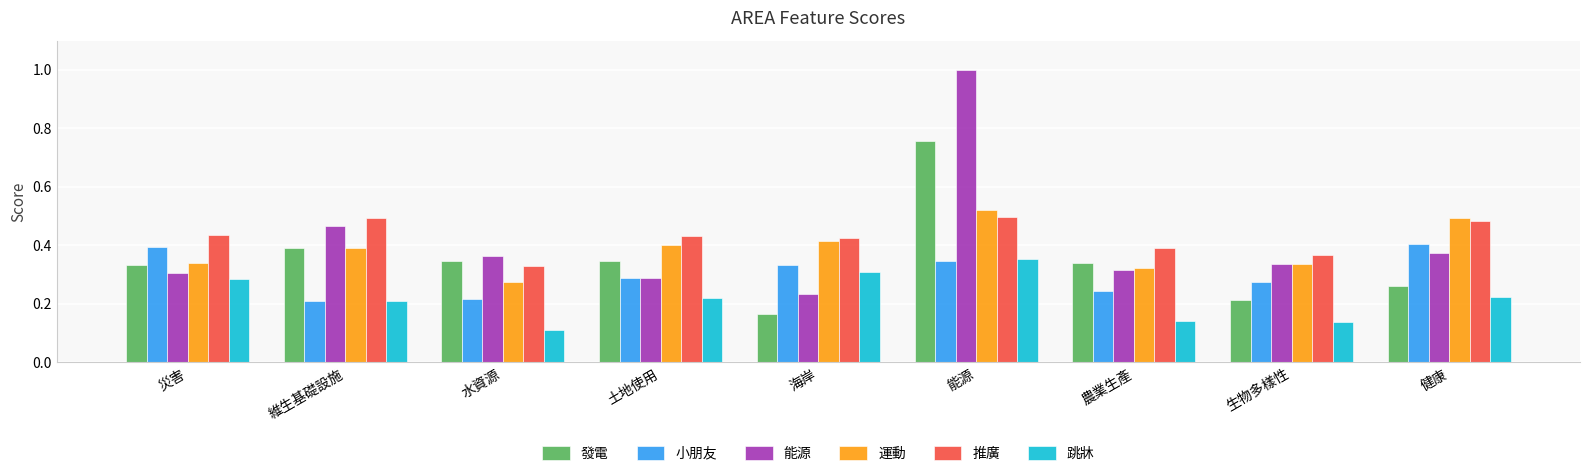

How many categories are shown in the chart?

9